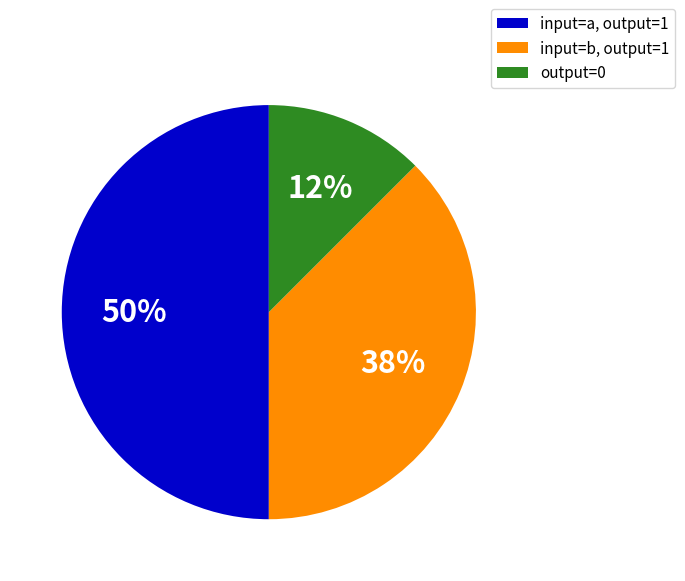

Does input=b, output=1 account for over 50% of the chart?

No